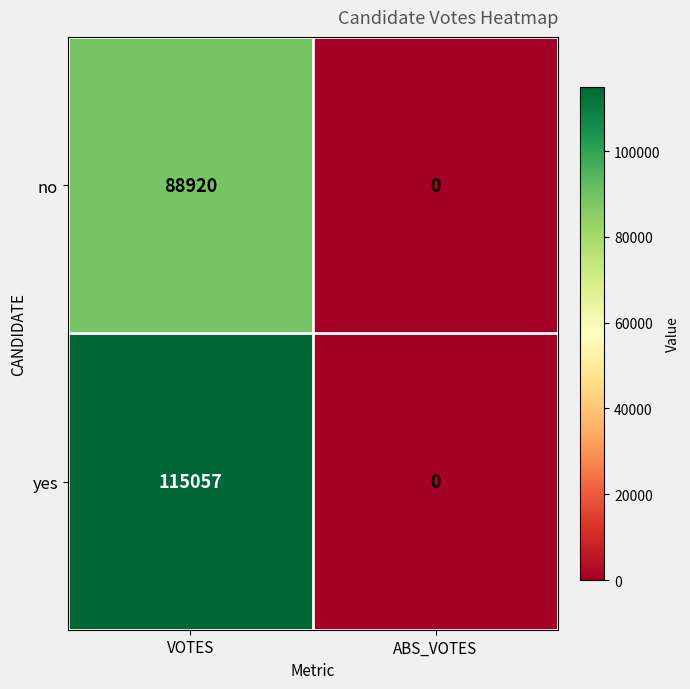

Rank the series by their average value, from lowest to highest.

no, yes